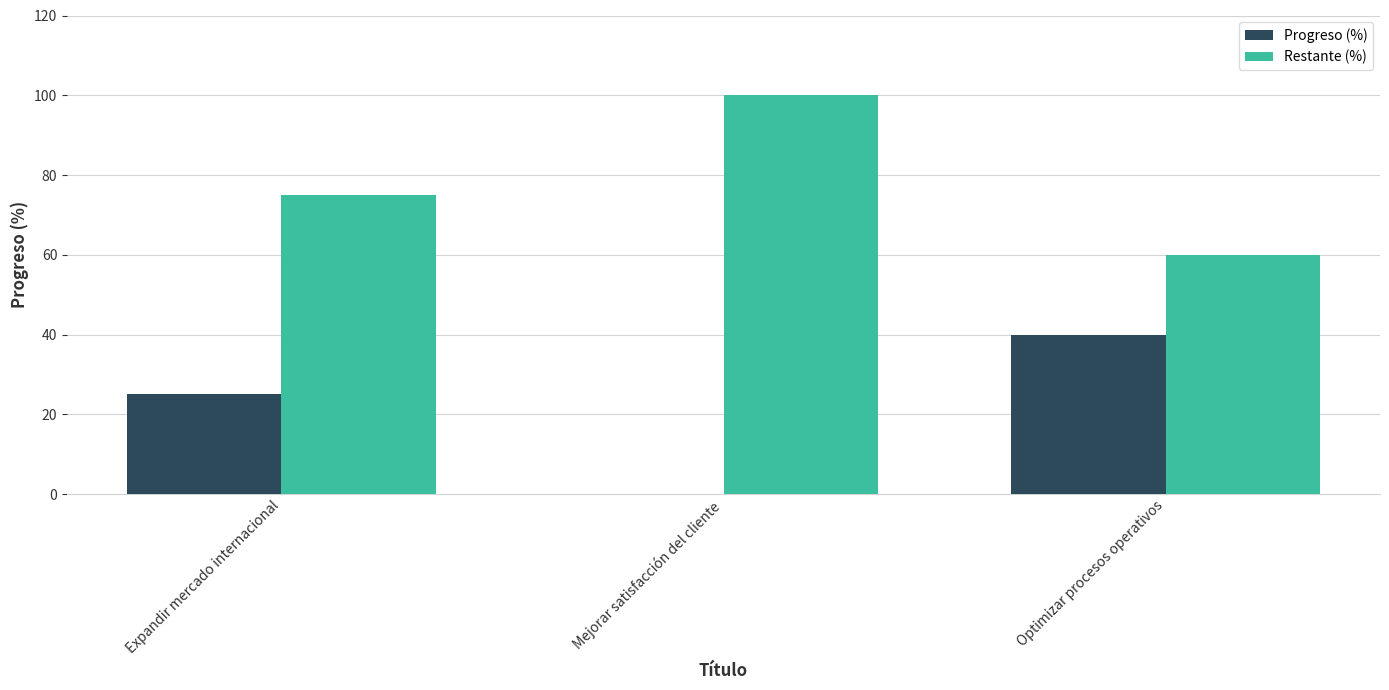

What is the total value across all series at Mejorar satisfacción del cliente?

100